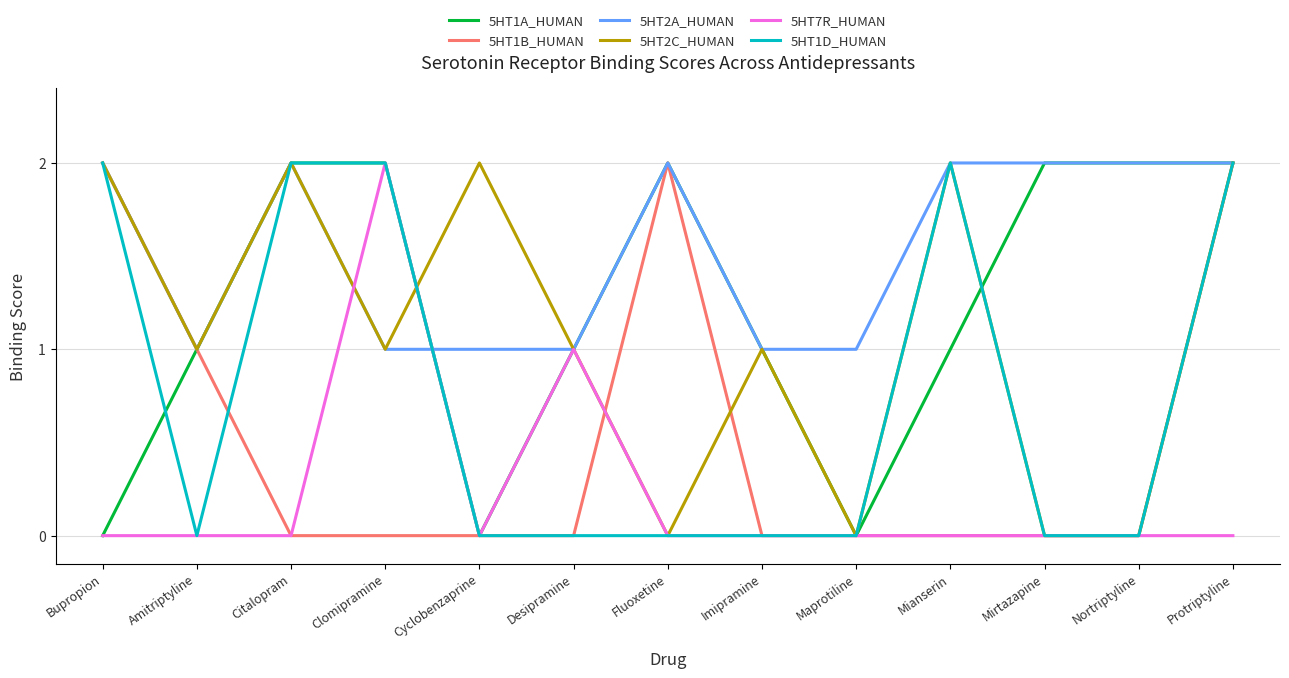

What is the sum of all 5HT2A_HUMAN values?

20